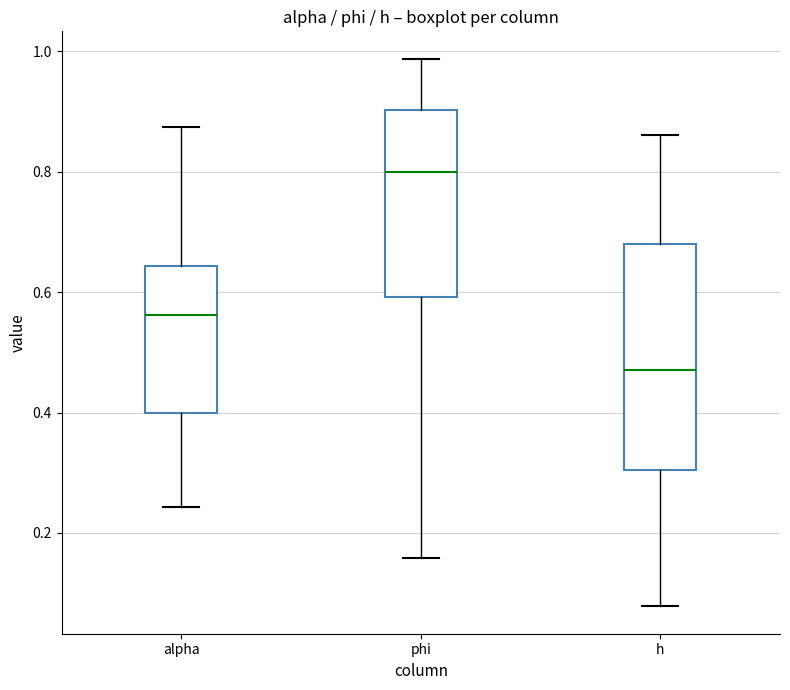

Comparing the boxes themselves (not the whiskers), which one is the tallest?

h